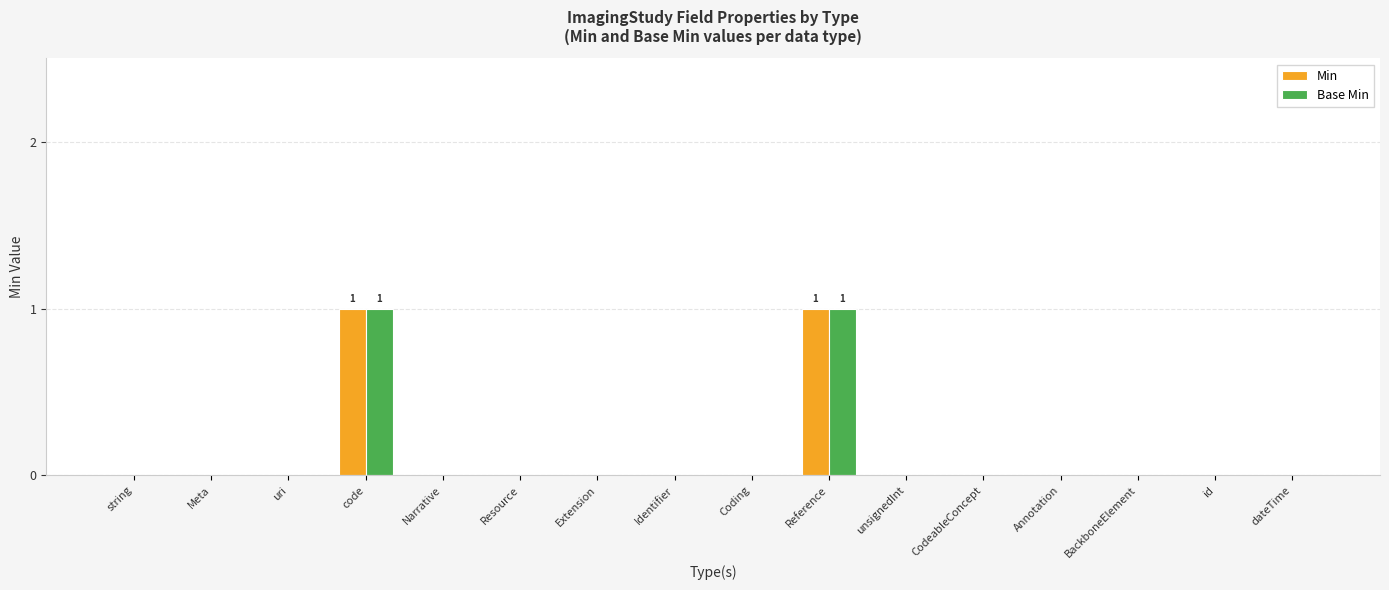

How many distinct data groups are displayed?

2